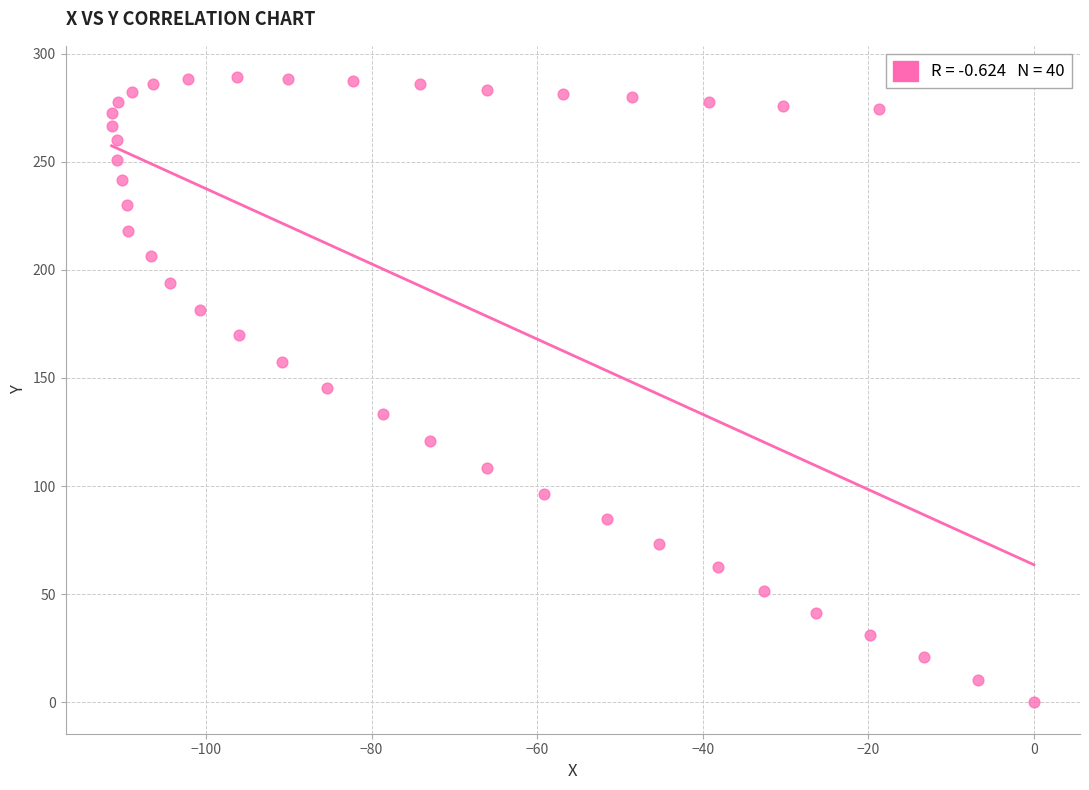

What is the range of X values (max minus min)?

111.4